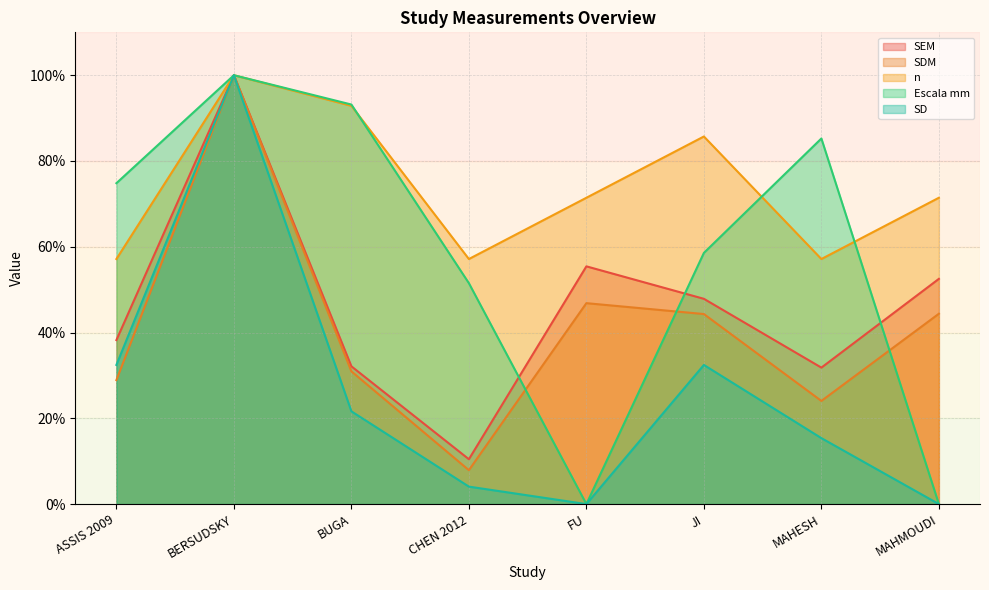

What is the label of the 7th point from the right?

BERSUDSKY